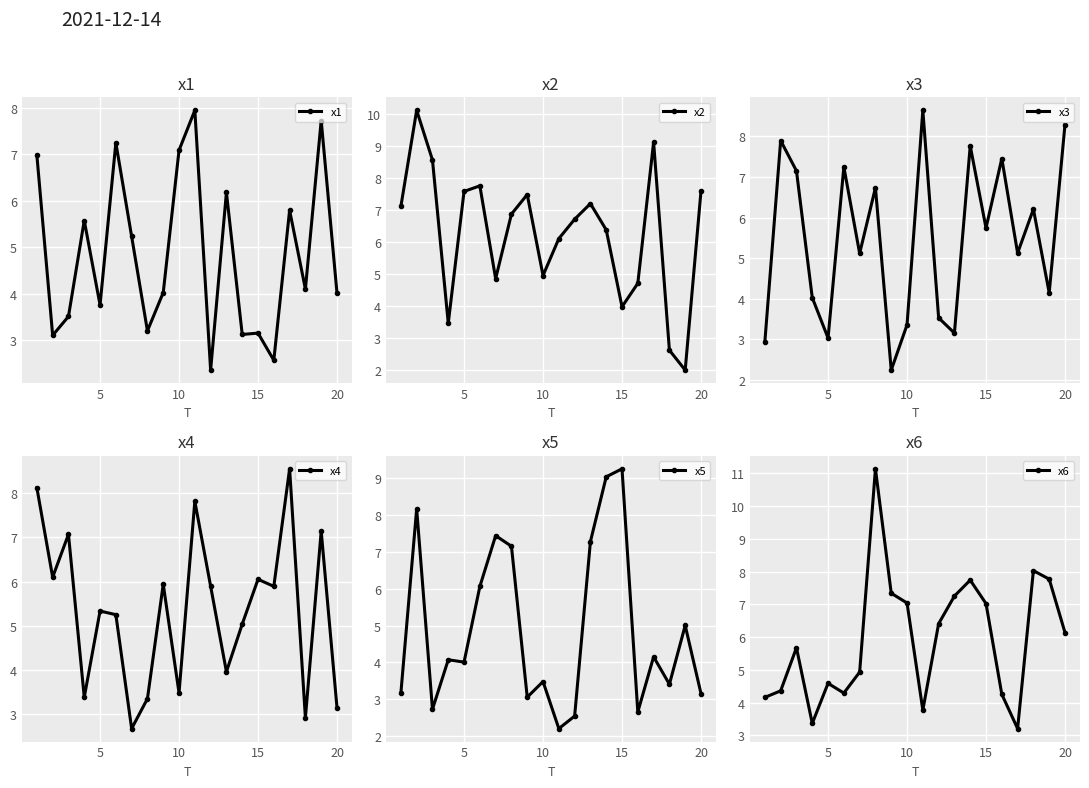

How many times do x1 and x6 cross each other?

9